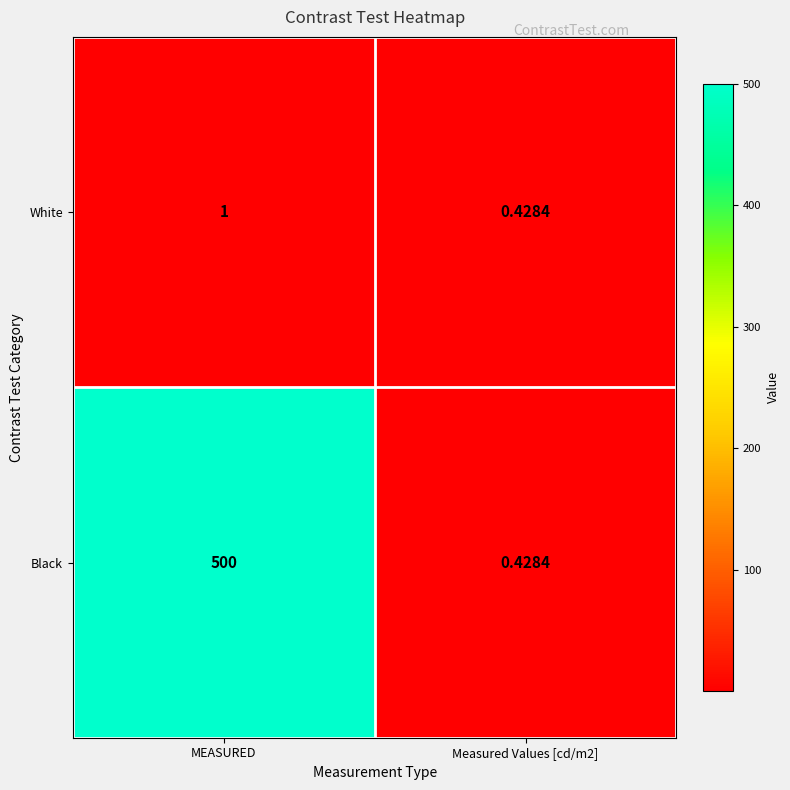

What is the maximum value shown in the chart?

500.0